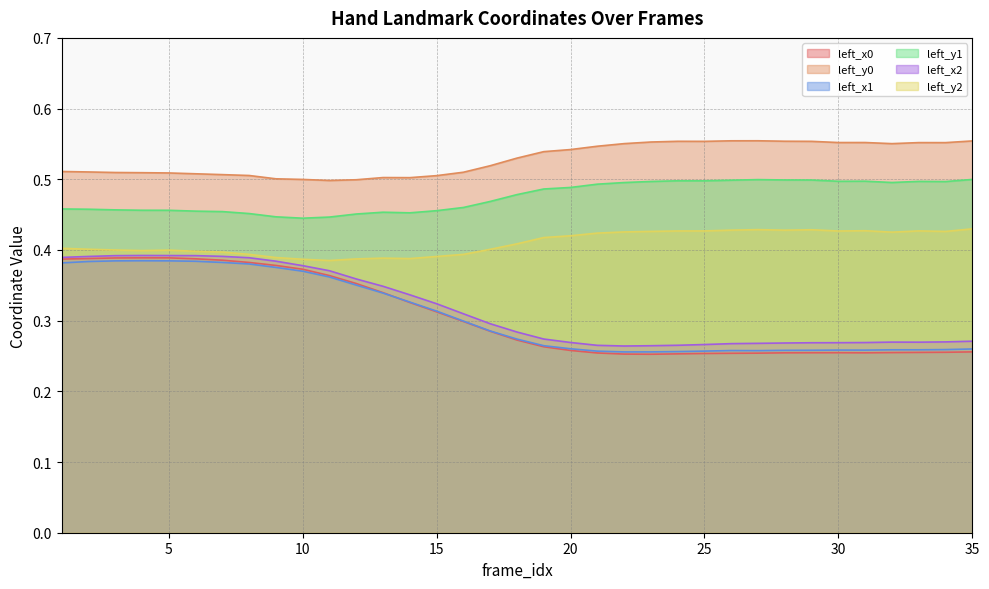

Reading left to right, what are all the values shown in this chart?

left_x0: 0.4	0.4	0.4	0.4	0.4	0.4	0.4	0.4	0.4	0.4	0.4	0.4	0.3	0.3	0.3	0.3	0.3	0.3	0.3	0.3	0.3	0.3	0.3	0.3	0.3	0.3	0.3	0.3	0.3	0.3	0.3	0.3	0.3	0.3	0.3
left_y0: 0.5	0.5	0.5	0.5	0.5	0.5	0.5	0.5	0.5	0.5	0.5	0.5	0.5	0.5	0.5	0.5	0.5	0.5	0.5	0.5	0.5	0.6	0.6	0.6	0.6	0.6	0.6	0.6	0.6	0.6	0.6	0.6	0.6	0.6	0.6
left_x1: 0.4	0.4	0.4	0.4	0.4	0.4	0.4	0.4	0.4	0.4	0.4	0.4	0.3	0.3	0.3	0.3	0.3	0.3	0.3	0.3	0.3	0.3	0.3	0.3	0.3	0.3	0.3	0.3	0.3	0.3	0.3	0.3	0.3	0.3	0.3
left_y1: 0.5	0.5	0.5	0.5	0.5	0.5	0.5	0.5	0.4	0.4	0.4	0.5	0.5	0.5	0.5	0.5	0.5	0.5	0.5	0.5	0.5	0.5	0.5	0.5	0.5	0.5	0.5	0.5	0.5	0.5	0.5	0.5	0.5	0.5	0.5
left_x2: 0.4	0.4	0.4	0.4	0.4	0.4	0.4	0.4	0.4	0.4	0.4	0.4	0.3	0.3	0.3	0.3	0.3	0.3	0.3	0.3	0.3	0.3	0.3	0.3	0.3	0.3	0.3	0.3	0.3	0.3	0.3	0.3	0.3	0.3	0.3
left_y2: 0.4	0.4	0.4	0.4	0.4	0.4	0.4	0.4	0.4	0.4	0.4	0.4	0.4	0.4	0.4	0.4	0.4	0.4	0.4	0.4	0.4	0.4	0.4	0.4	0.4	0.4	0.4	0.4	0.4	0.4	0.4	0.4	0.4	0.4	0.4